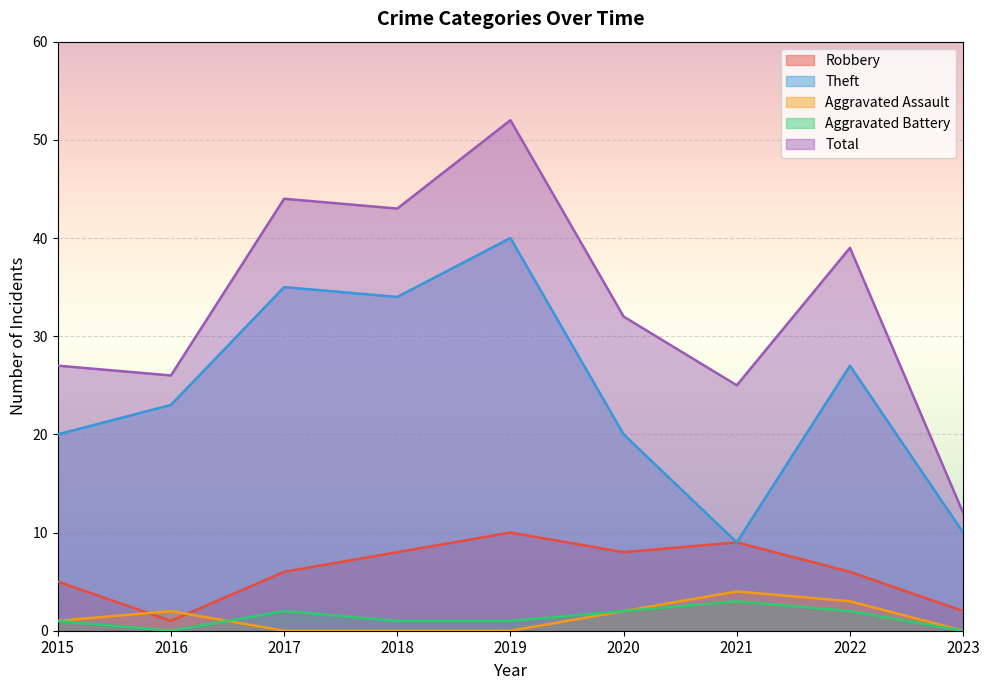

True or false: Robbery and Theft cross at least once.

False